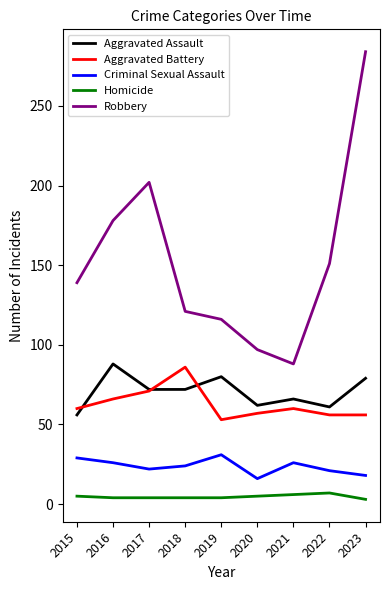

True or false: Homicide and Robbery cross at least once.

False